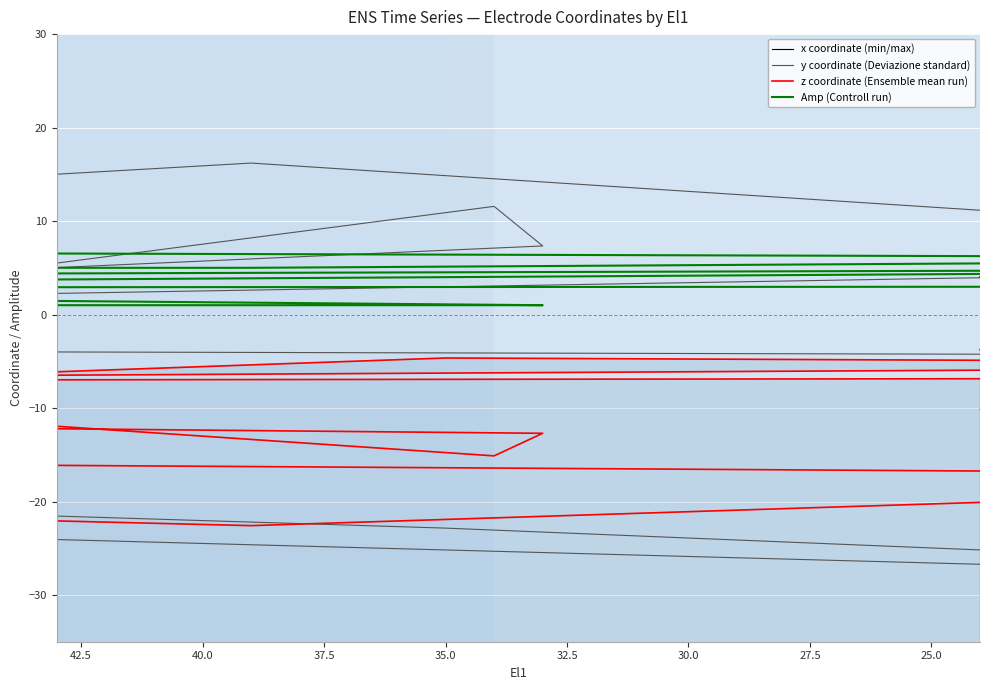

Rank the series by their maximum value, from highest to lowest.

y coordinate (Deviazione standard), Amp (Controll run), z coordinate (Ensemble mean run), x coordinate (min/max)